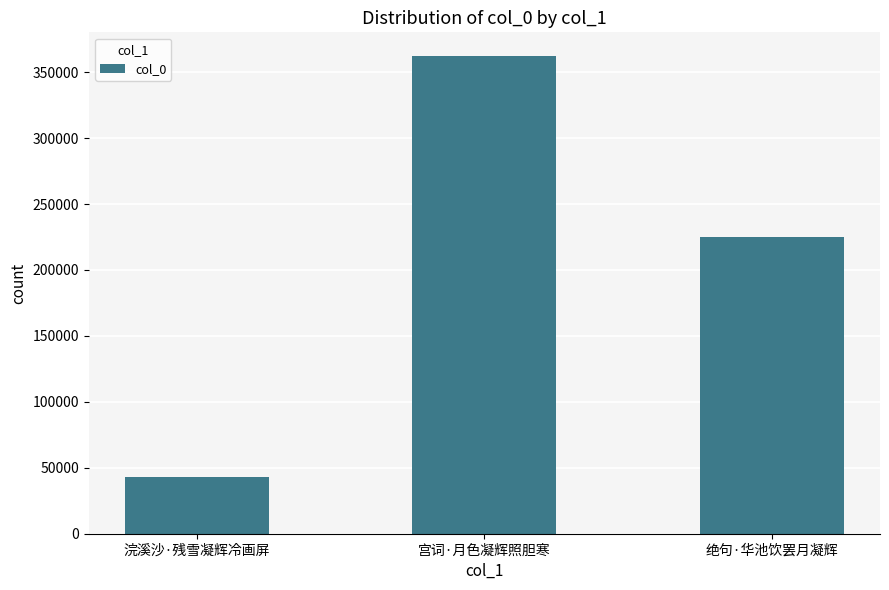

What is the ratio of the value at 宫词·月色凝辉照胆寒 to the value at 绝句·华池饮罢月凝辉?

1.6